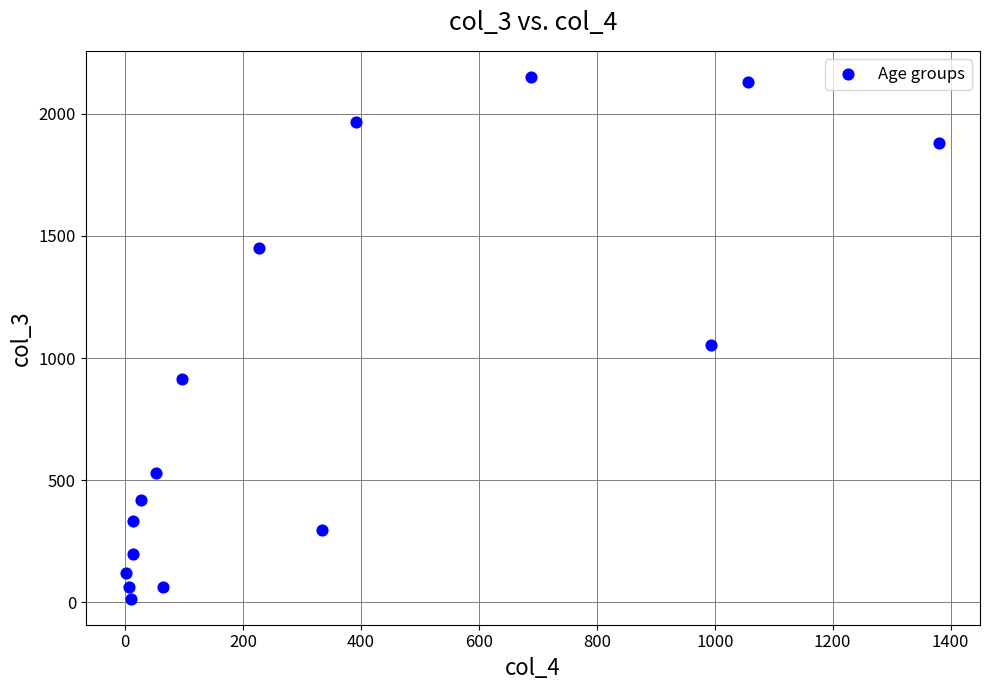

What is the range of X values (max minus min)?

1379